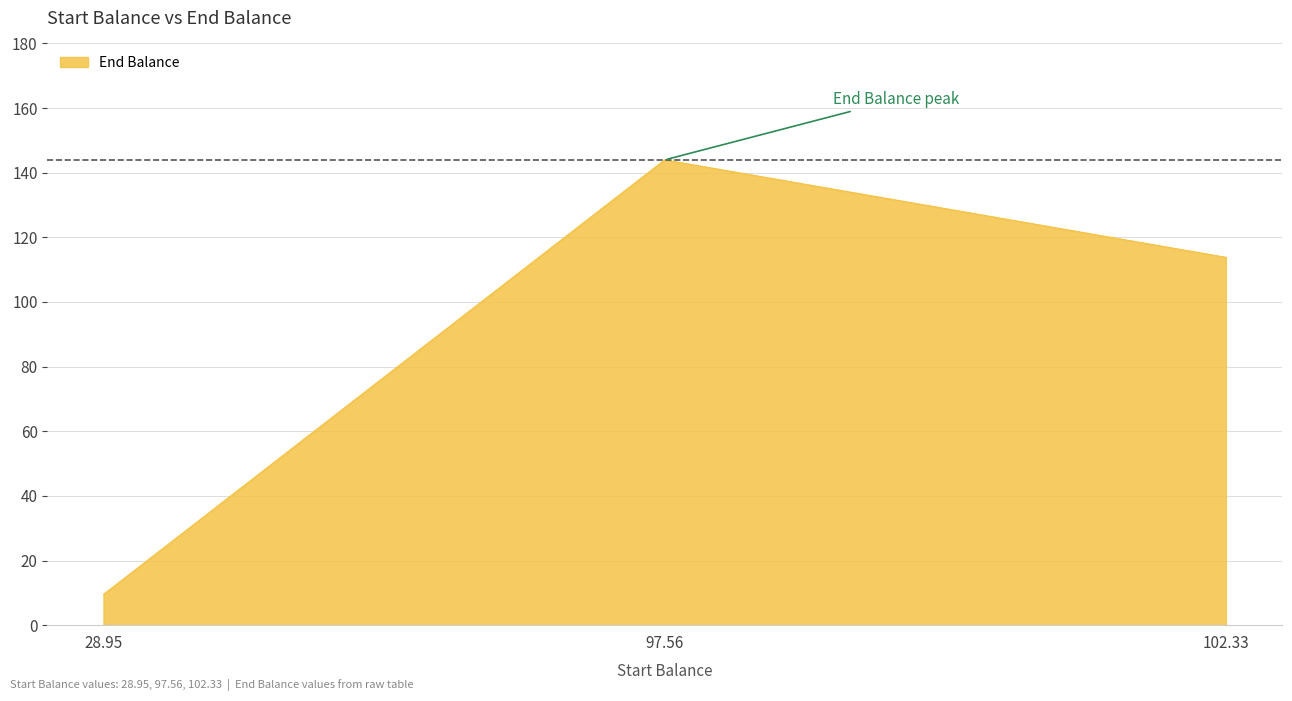

List the labels in order of value, largest first.

97.56, 102.33, 28.95